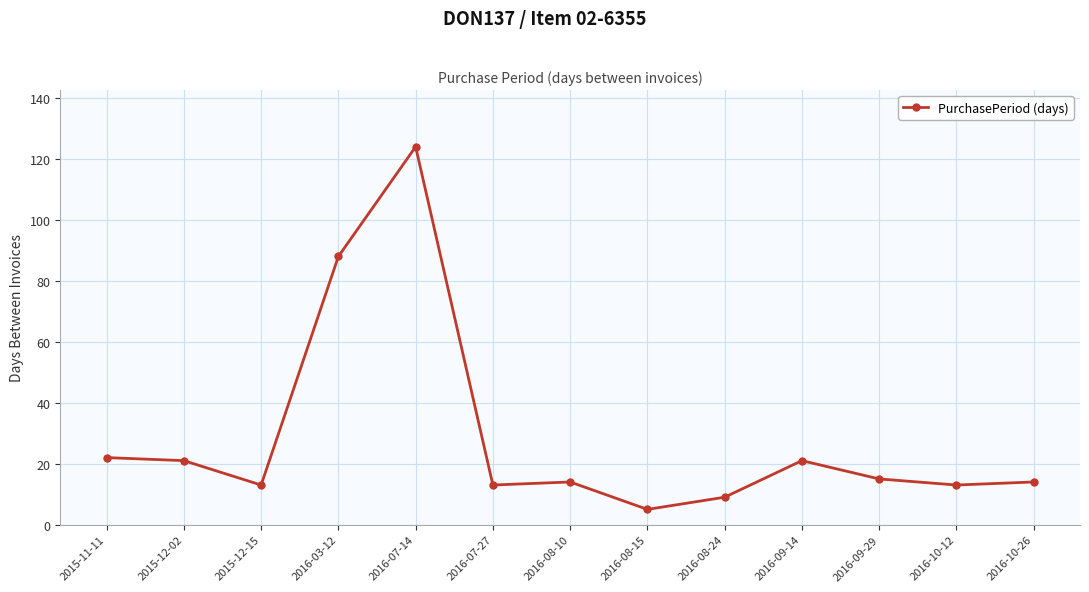

What is the label of the 12th point from the left?

2016-10-12